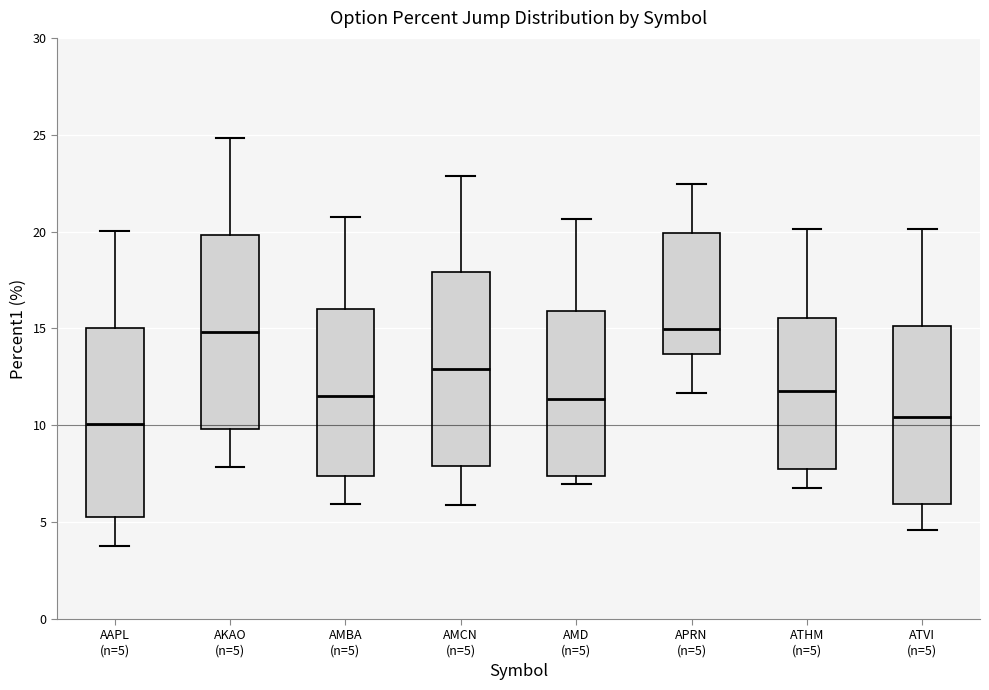

Reading left to right, read every box against the y-axis: the position of its median line, the range the box covers, and the ends of its whiskers. The values are not printed on the chart, so give them approximately, as read against the axis.

AAPL (n=5): median 10.0, box 5.5 to 15.0, whiskers 4.0 to 20.0
AKAO (n=5): median 15.0, box 10.0 to 20.0, whiskers 8.0 to 25.0
AMBA (n=5): median 11.5, box 7.5 to 16.0, whiskers 6.0 to 21.0
AMCN (n=5): median 13.0, box 8.0 to 18.0, whiskers 6.0 to 23.0
AMD (n=5): median 11.5, box 7.5 to 16.0, whiskers 7.0 to 20.5
APRN (n=5): median 15.0, box 13.5 to 20.0, whiskers 11.5 to 22.5
ATHM (n=5): median 12.0, box 7.5 to 15.5, whiskers 7.0 to 20.0
ATVI (n=5): median 10.5, box 6.0 to 15.0, whiskers 4.5 to 20.0